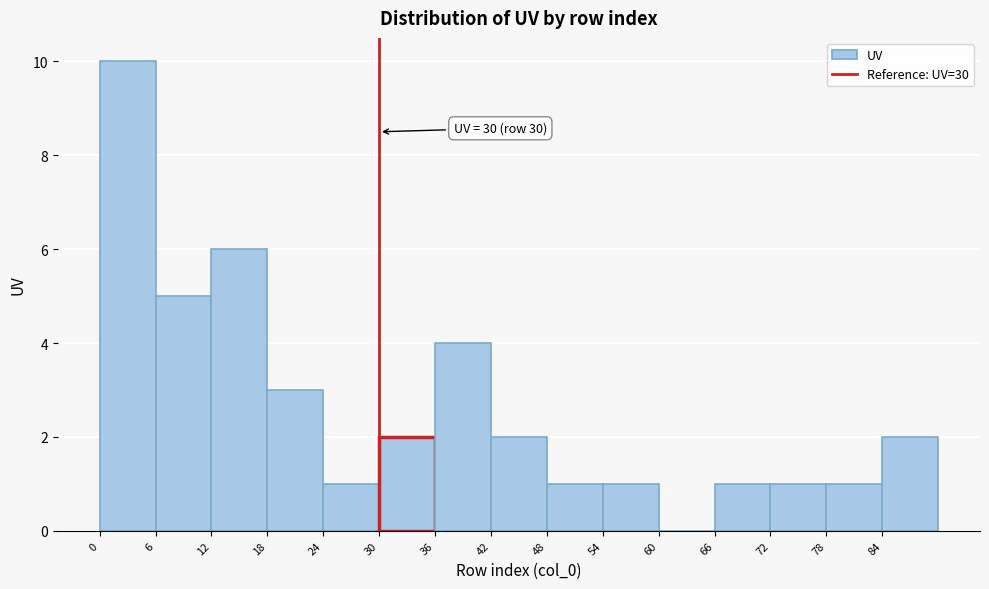

Over which range of the x-axis is the bar tallest?

0 to 6